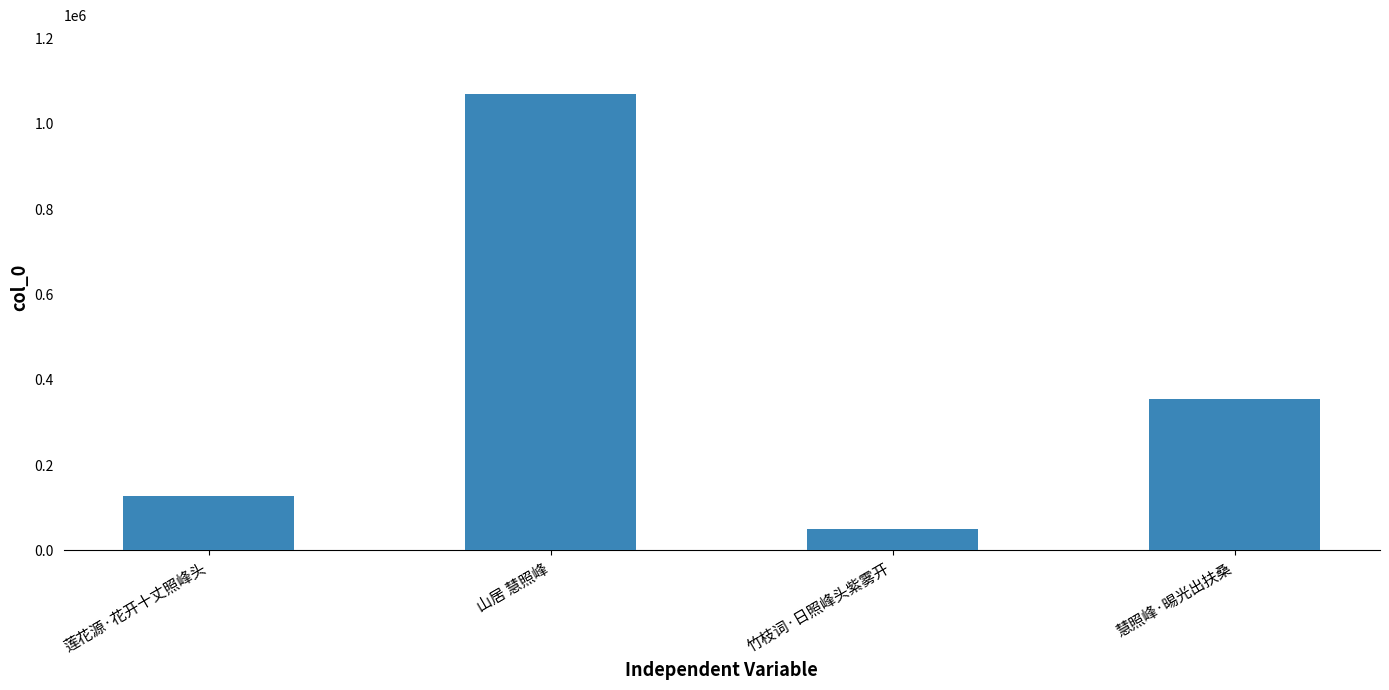

Between 莲花源·花开十丈照峰头 and 山居 慧照峰, which is larger?

山居 慧照峰